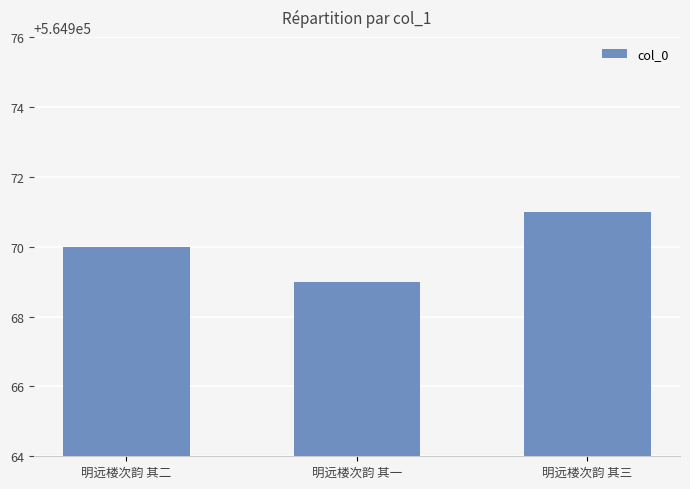

What is the ratio of the value at 明远楼次韵 其三 to the value at 明远楼次韵 其一?

1.0